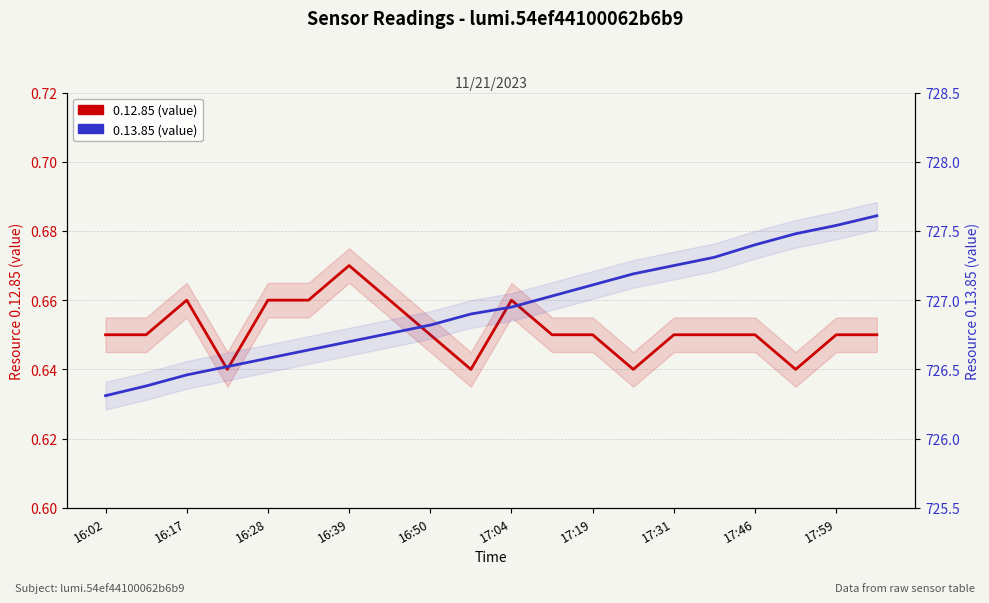

Which series has the widest spread of values?

0.13.85 (value)